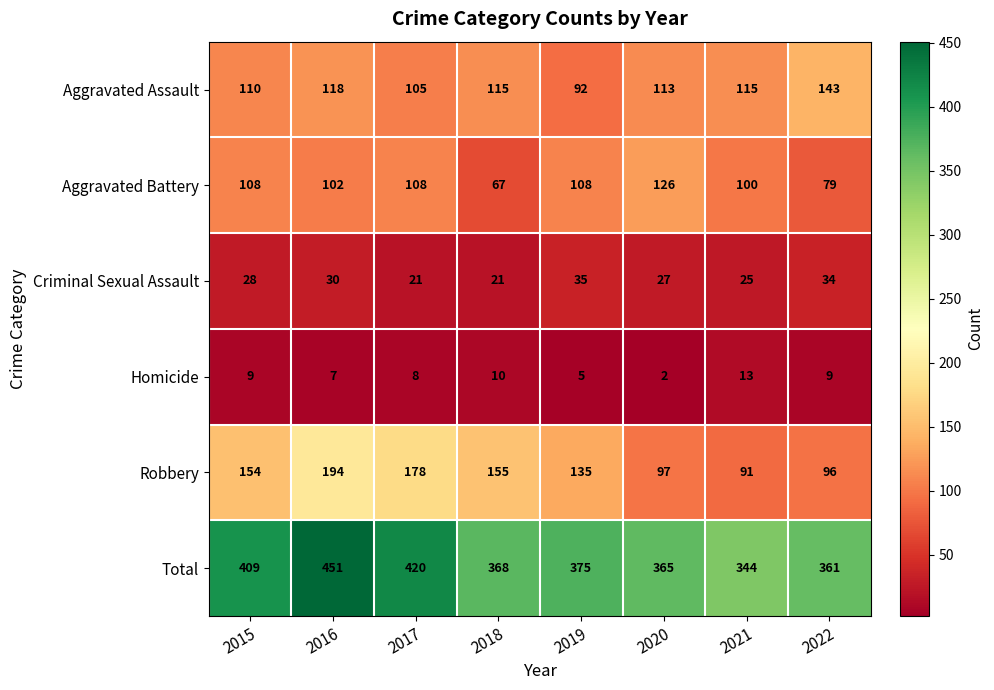

What is the difference between the highest and lowest values at 2022?

352